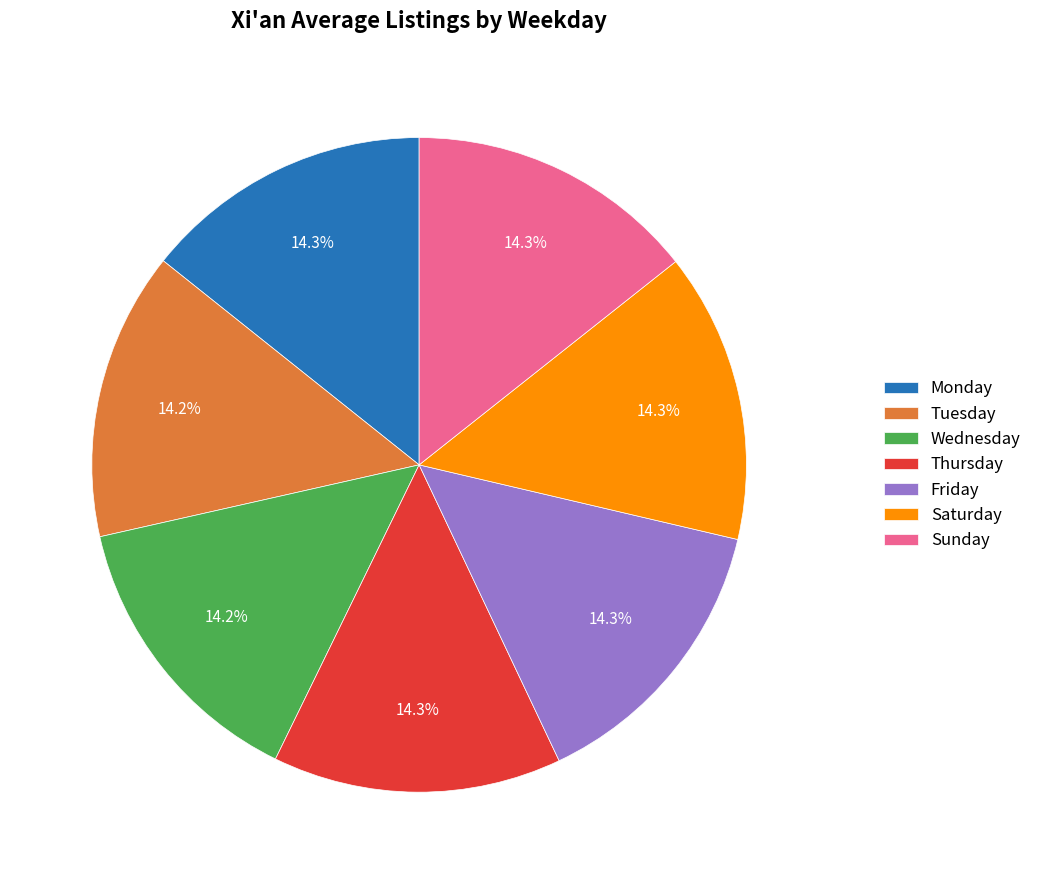

Does Saturday account for over 50% of the chart?

No